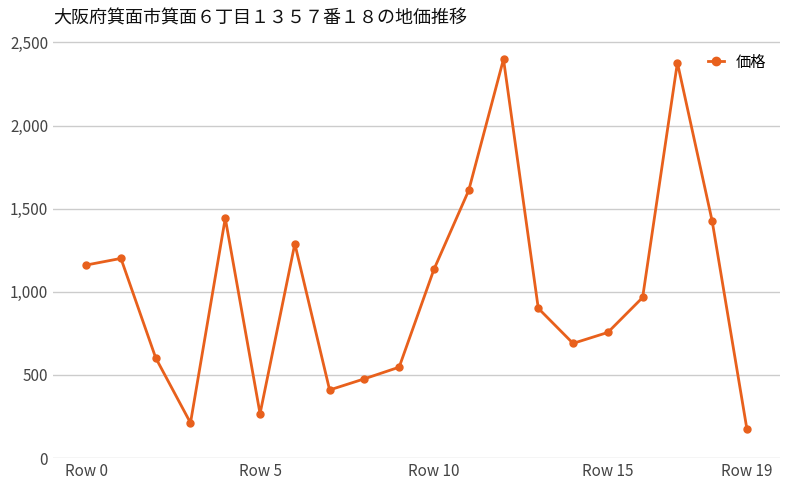

Reading left to right, list all the values displayed in this chart.

1161	1201	603	212	1443	267	1289	410	477	547	1135	1610	2399	901	690	756	966	2378	1425	173